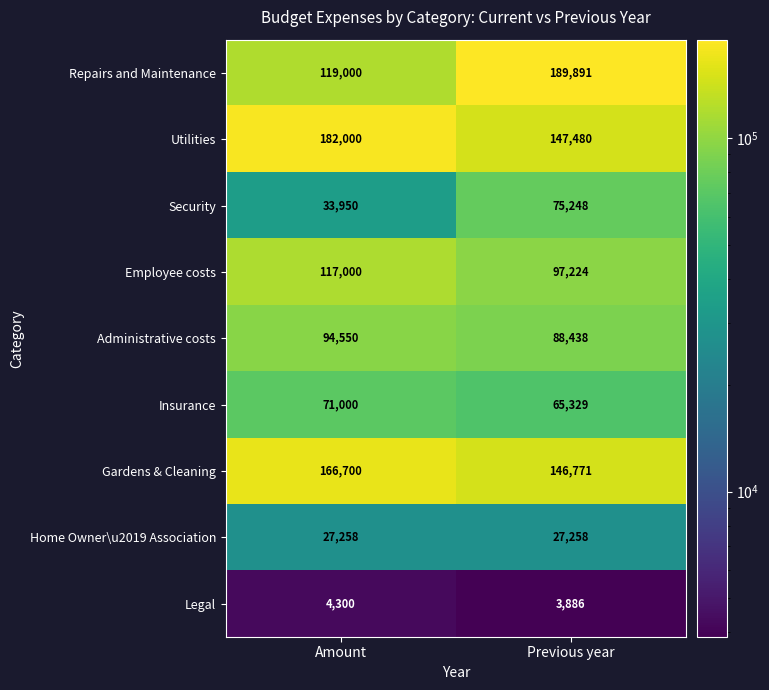

Read the Home Owner\u2019 Association value at Previous year.

27258